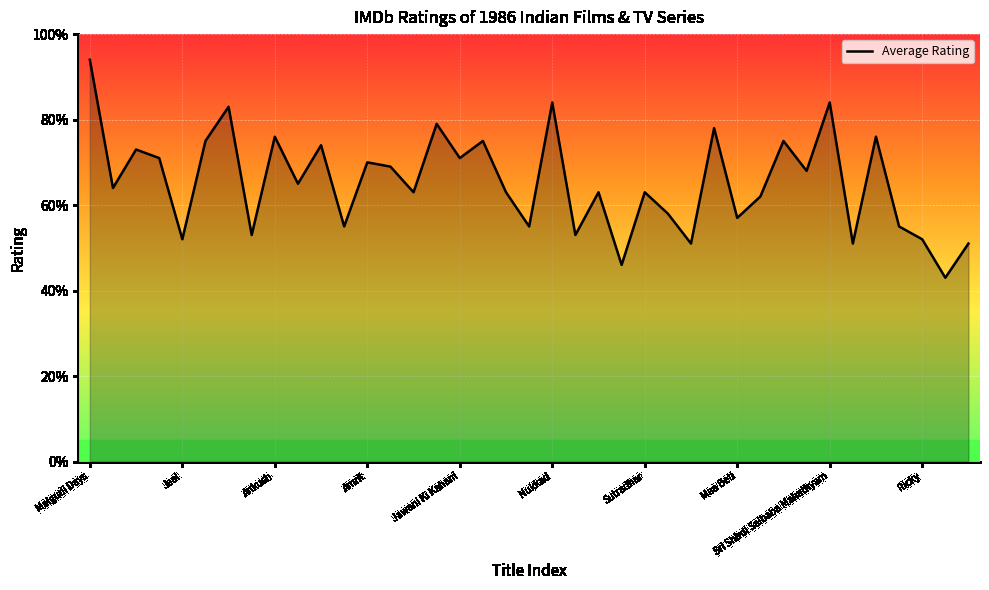

Is this an area chart (filled region under the line)?

Yes